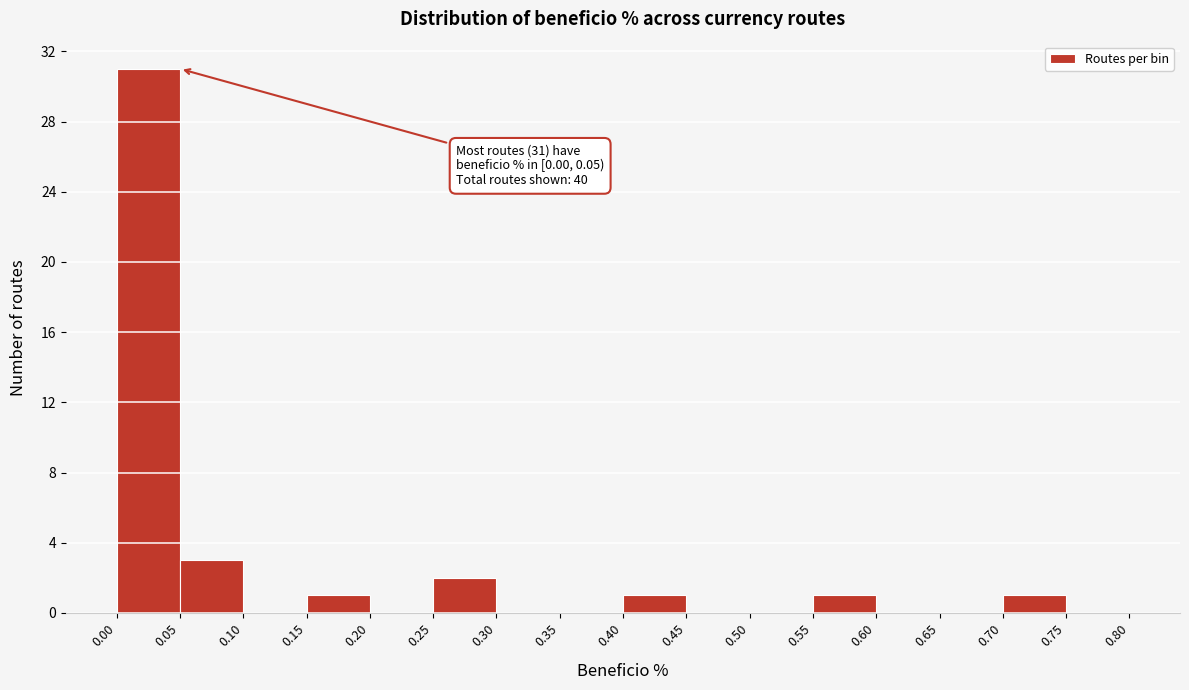

Which range on the x-axis has the tallest bar?

0.00 to 0.05